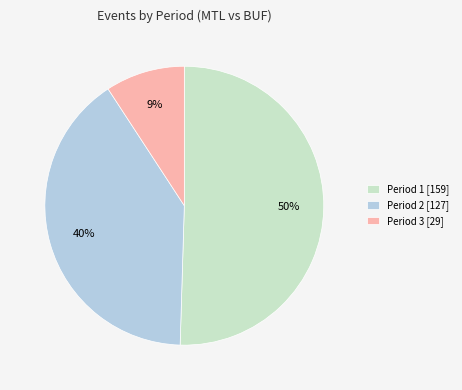

Is there a majority slice in this chart?

Yes